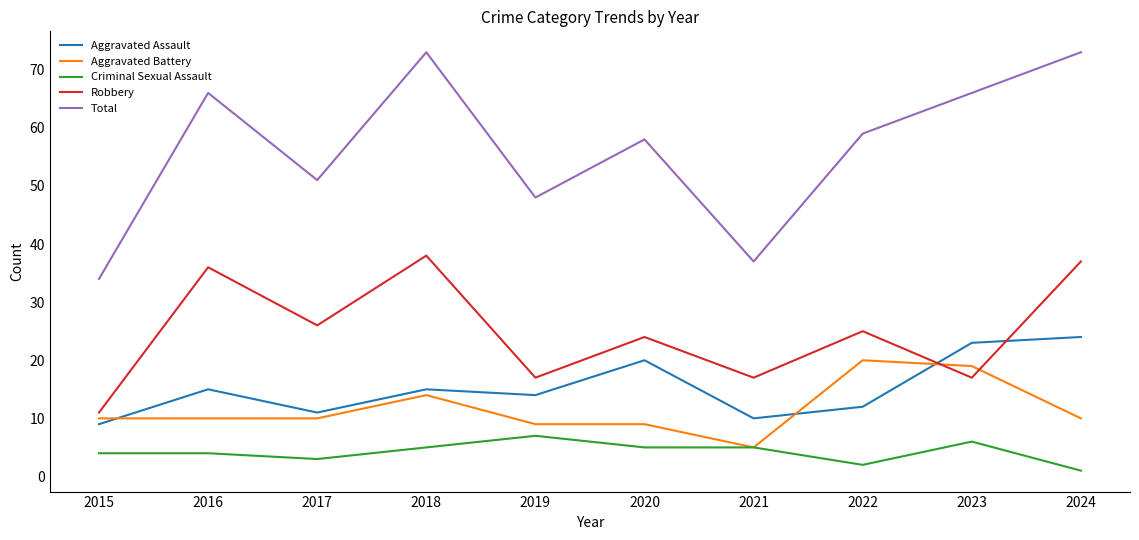

What is the lowest value of the Aggravated Battery series?

5